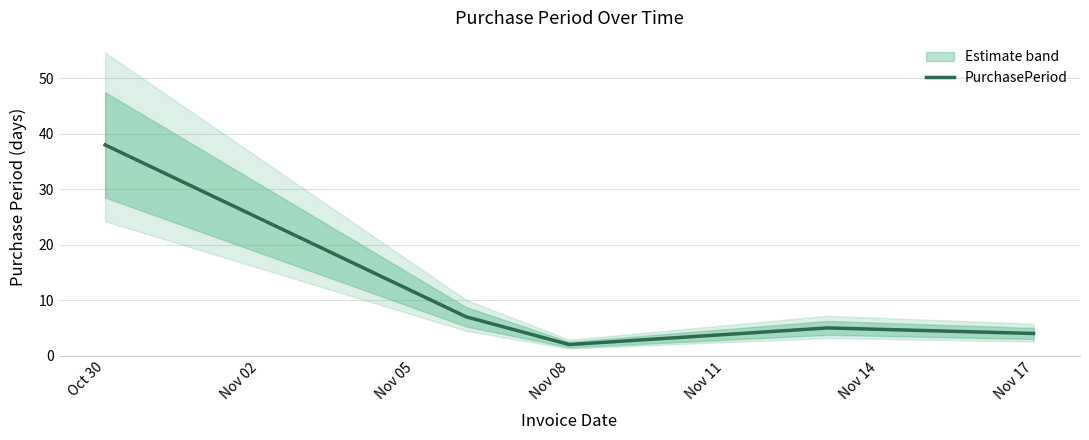

The value of PurchasePeriod at Nov 17 is 4. True or false?

True